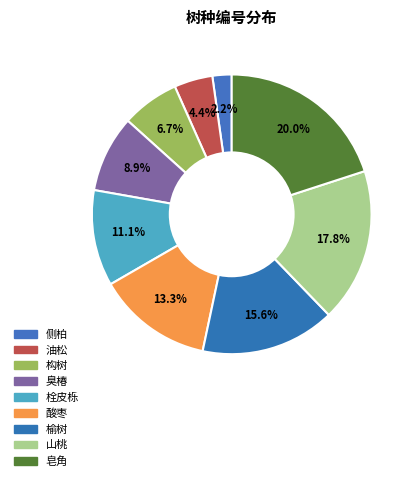

To the nearest percent, what is the average slice percentage?

11%